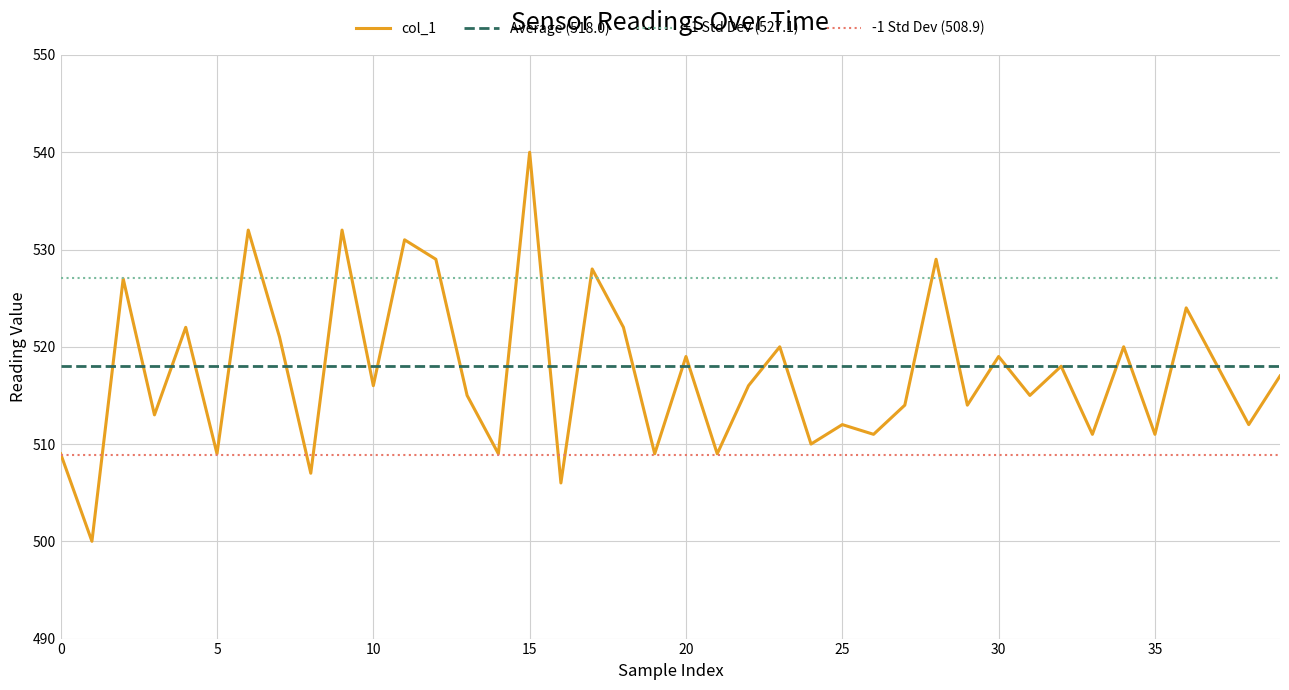

Where is the first local minimum?

1